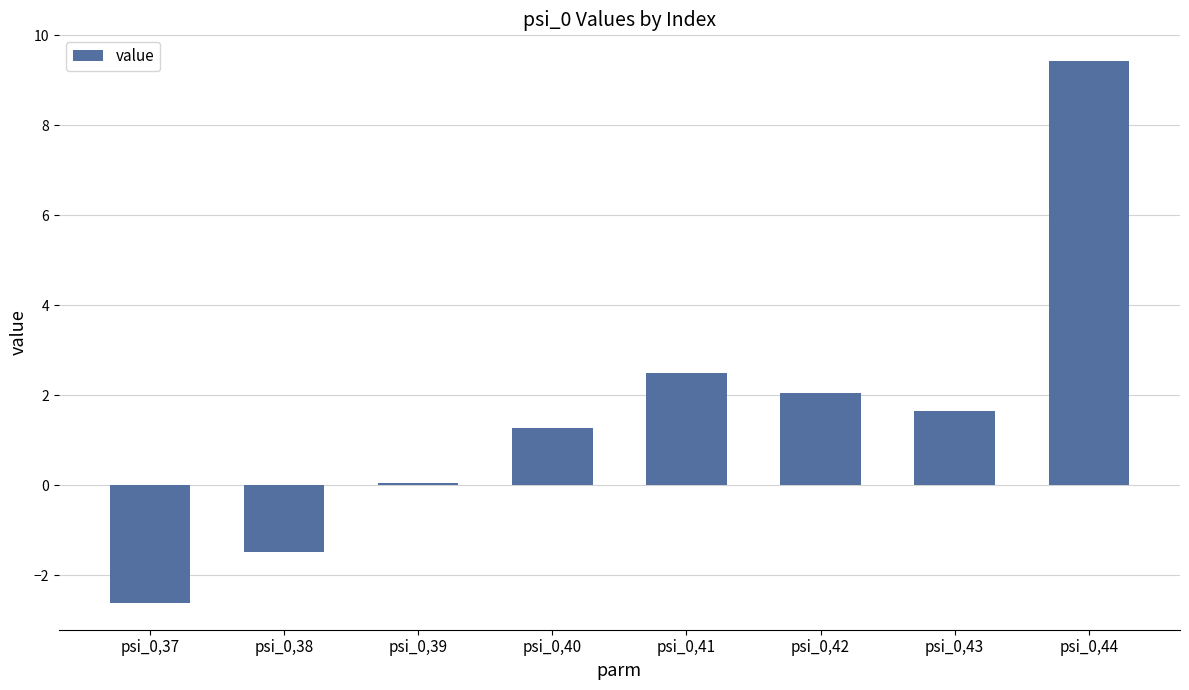

How many data points does each series have?

8